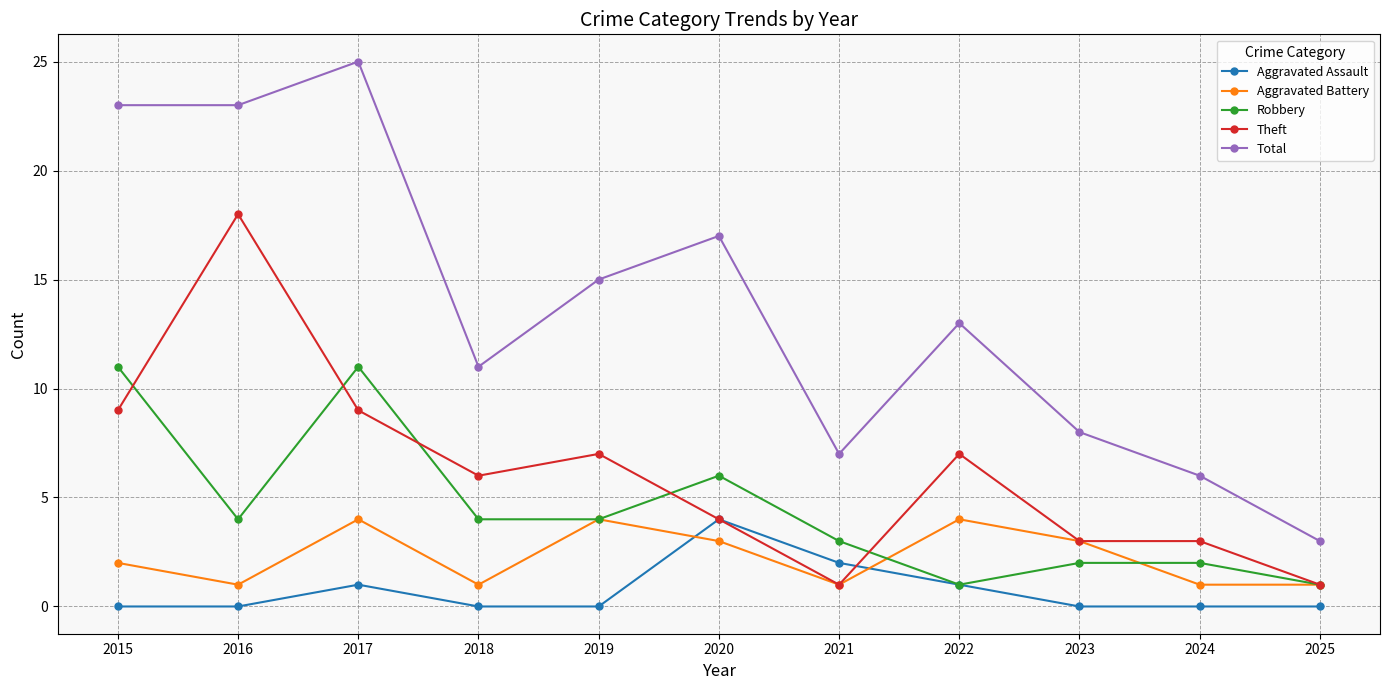

The value of Aggravated Battery at 2017 is 4. True or false?

True